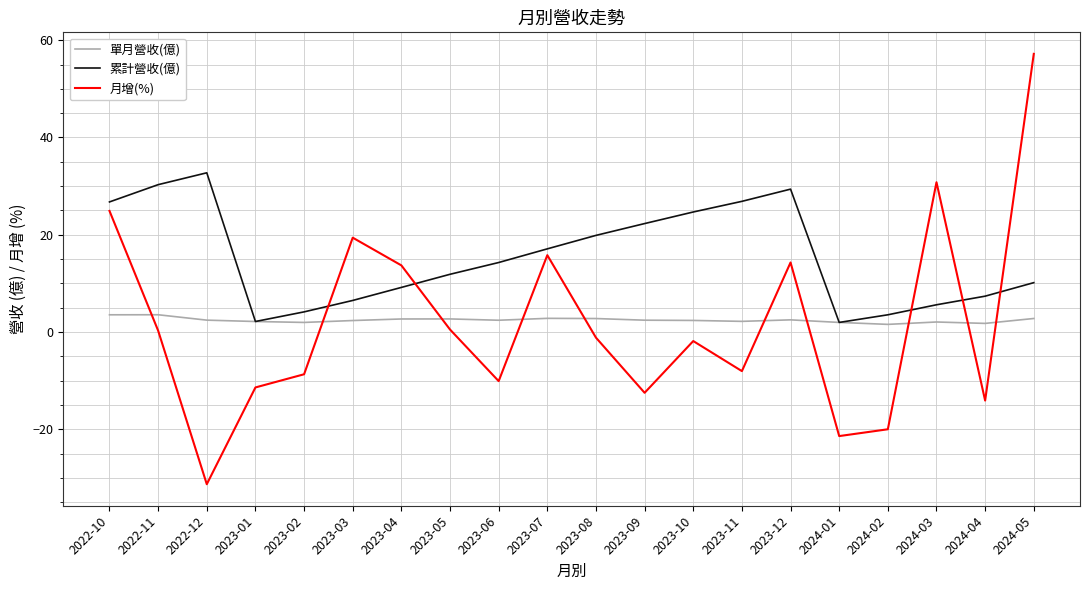

Where is 累計營收(億) nearest to the value 17?

2023-07